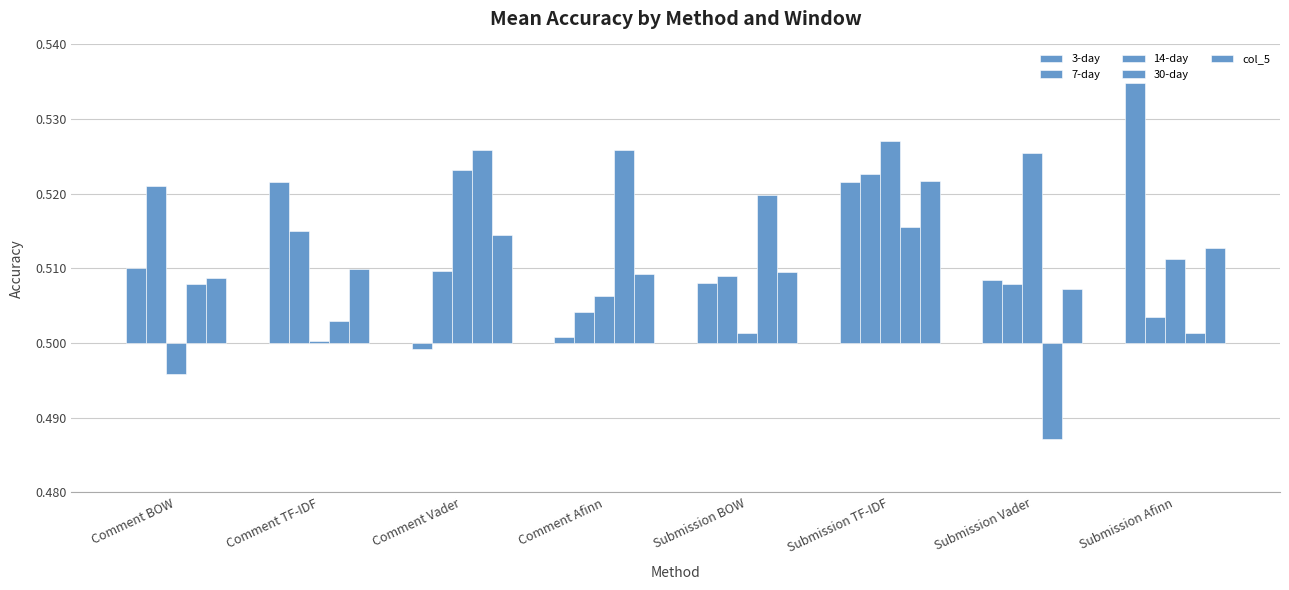

How many groups of bars are there?

8